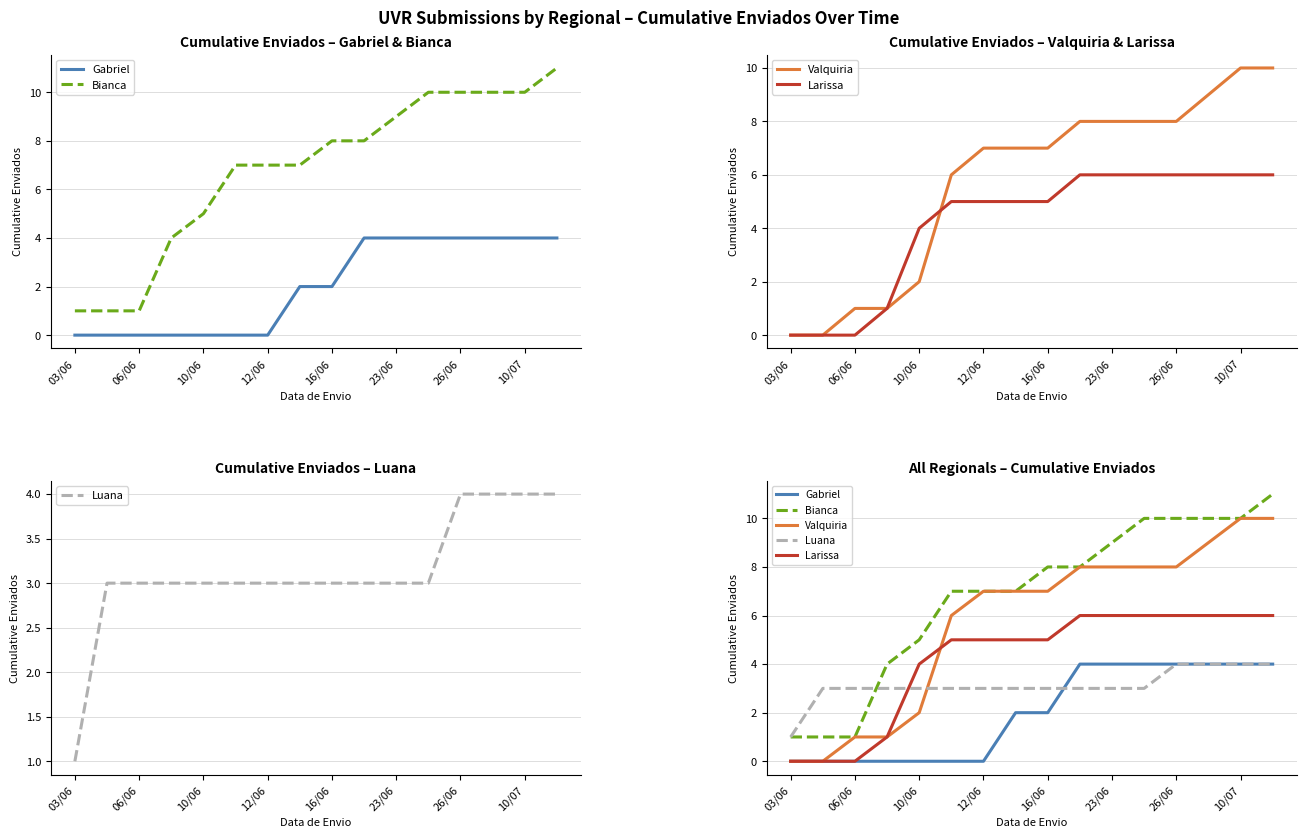

What is the difference between the Bianca values at 15 and 06/06?

10